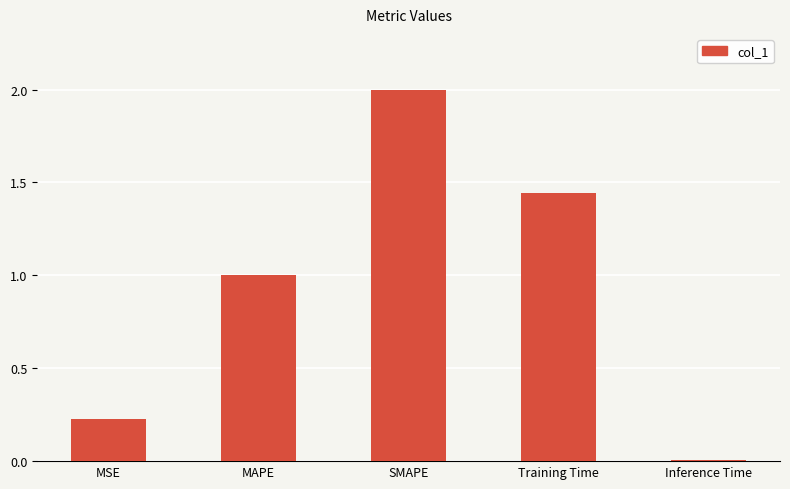

Is it true that the value at MSE is 0.4?

False